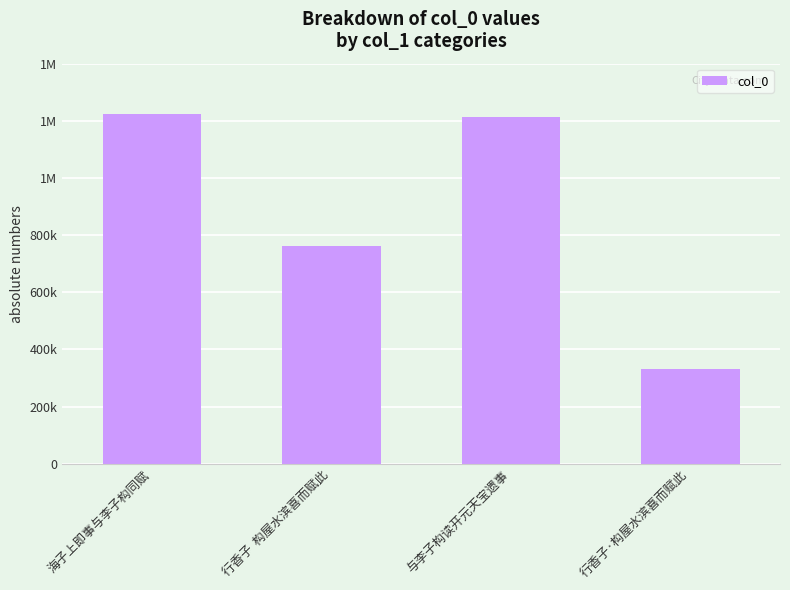

Is it true that the value at 行香子·构屋水滨喜而赋此 is 432261?

False